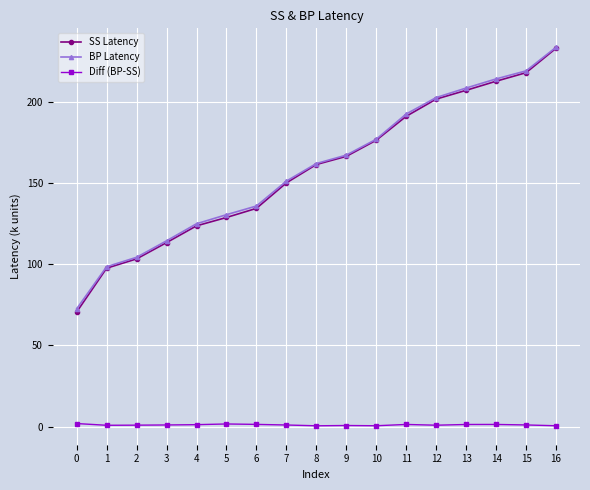

What is the difference between the maximum and second lowest values in the Diff (BP-SS) series?

1.4